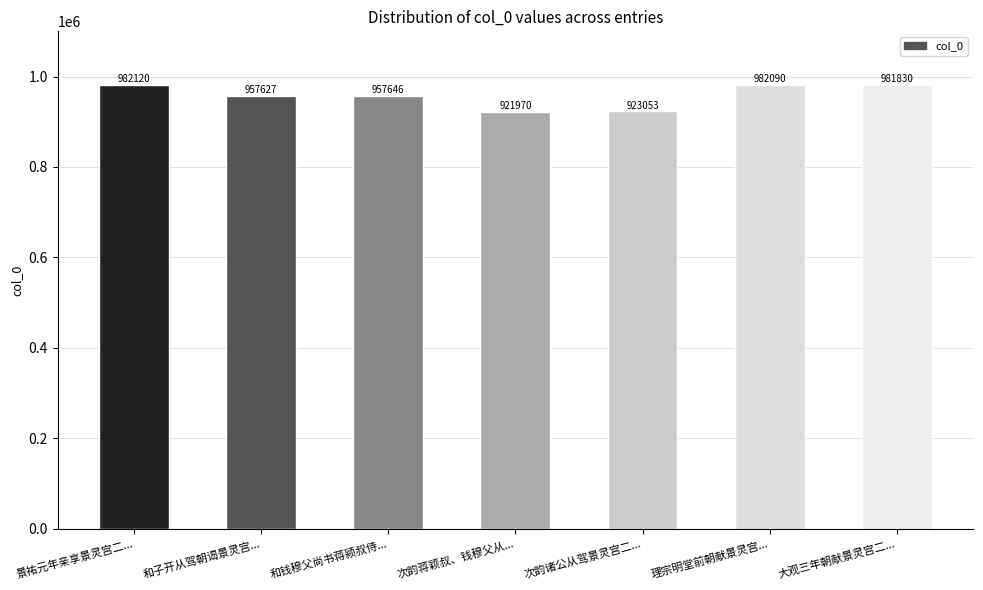

What is the minimum value shown in the chart?

921970